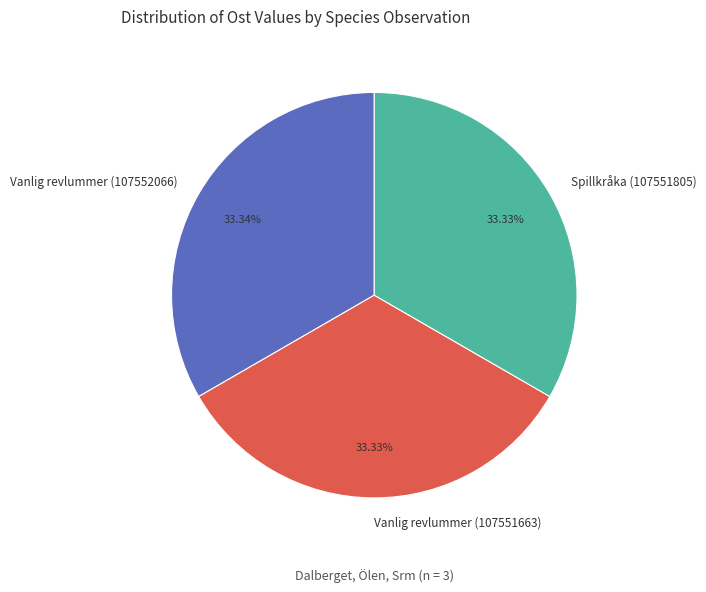

Is the sum of Spillkråka (107551805) and Vanlig revlummer (107552066) greater than half?

Yes